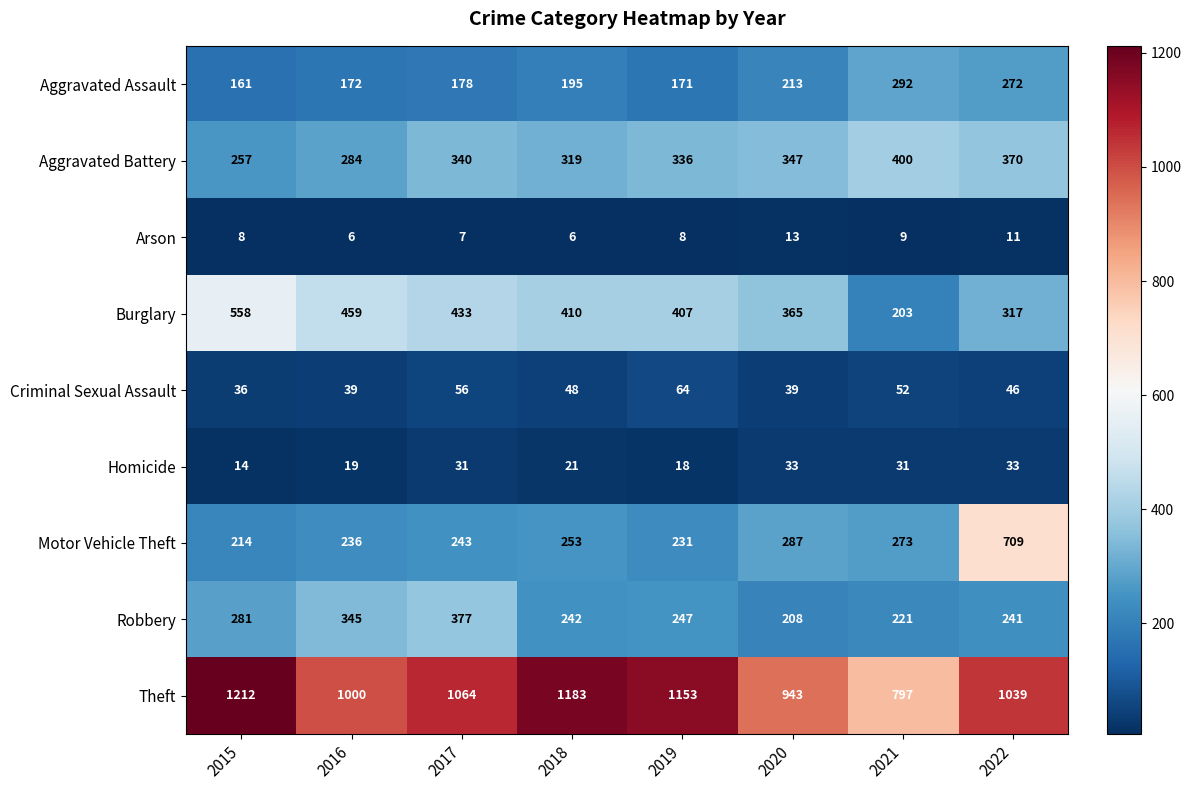

What is the lowest value of the Criminal Sexual Assault series?

36